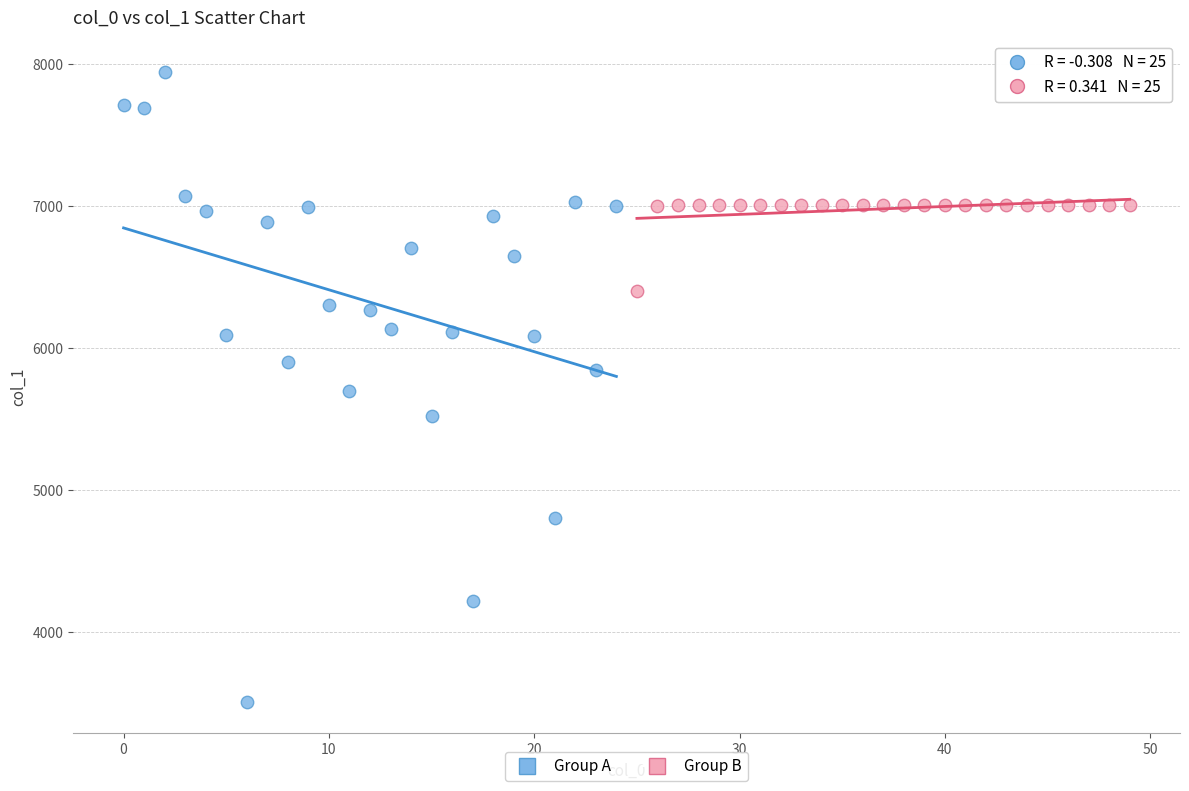

Which series reaches the minimum Y coordinate?

Group A